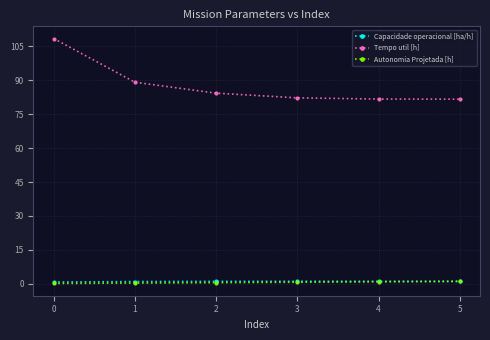

Which series has the largest total across all categories?

Tempo util [h]